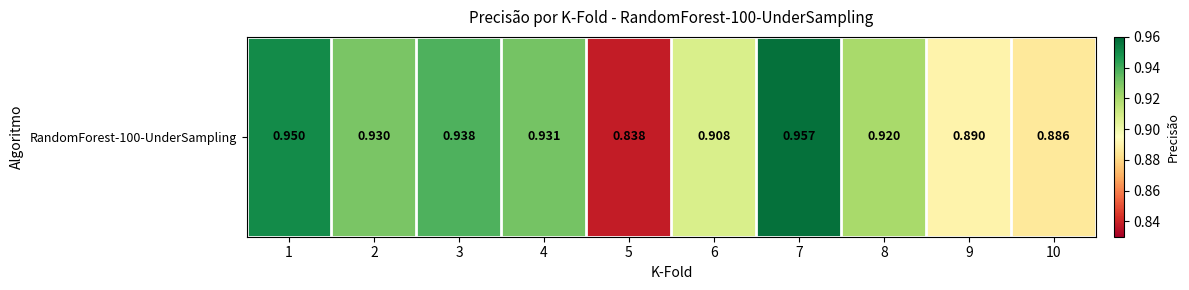

How many values are between 0 and 1?

10